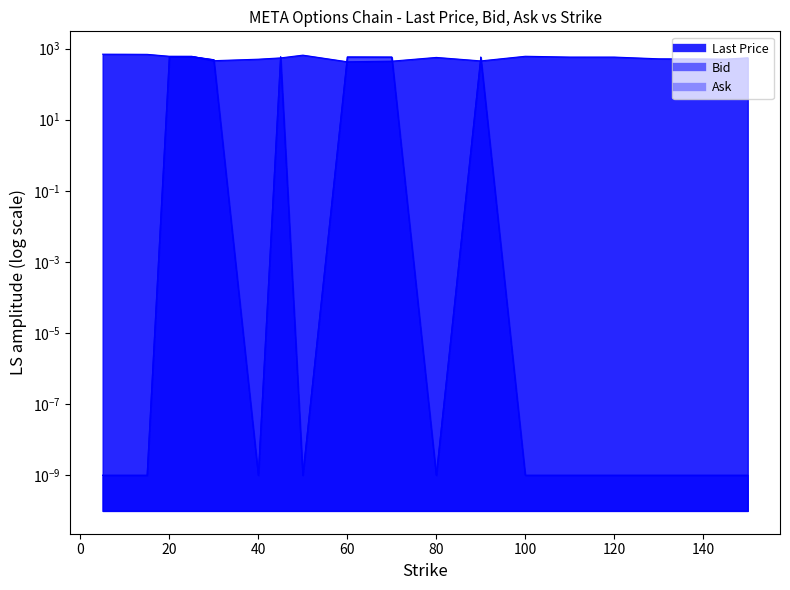

True or false: Bid and Ask intersect in this chart.

False